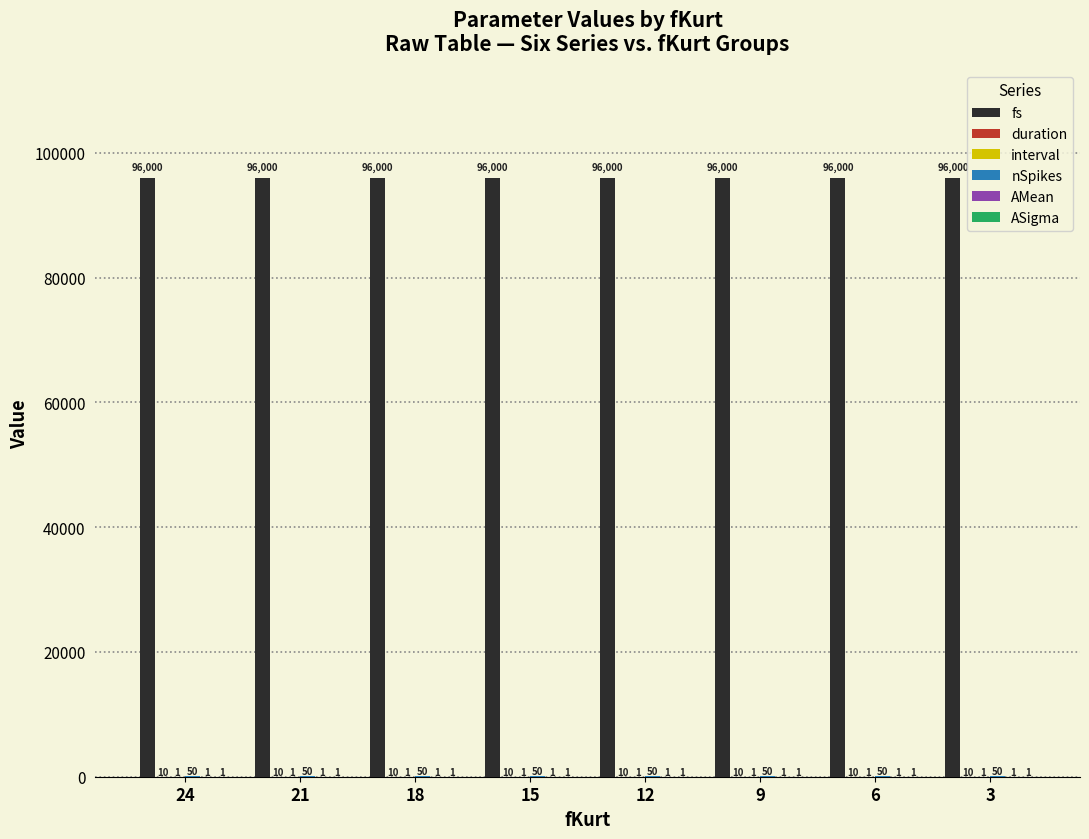

How many series are shown in this chart?

6